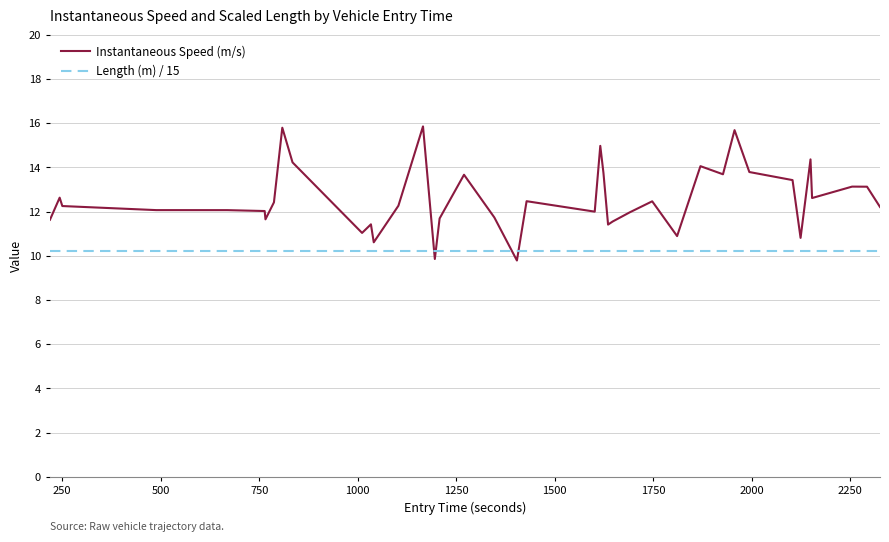

List the series in order of their peak value, highest first.

Instantaneous Speed (m/s), Length (m) / 15